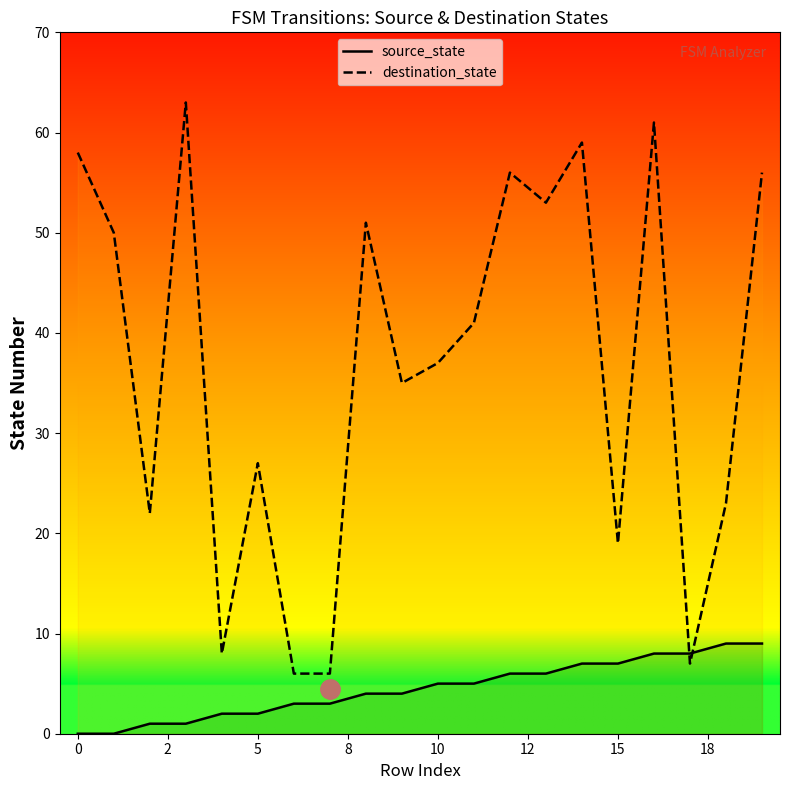

What is the minimum value for destination_state?

6